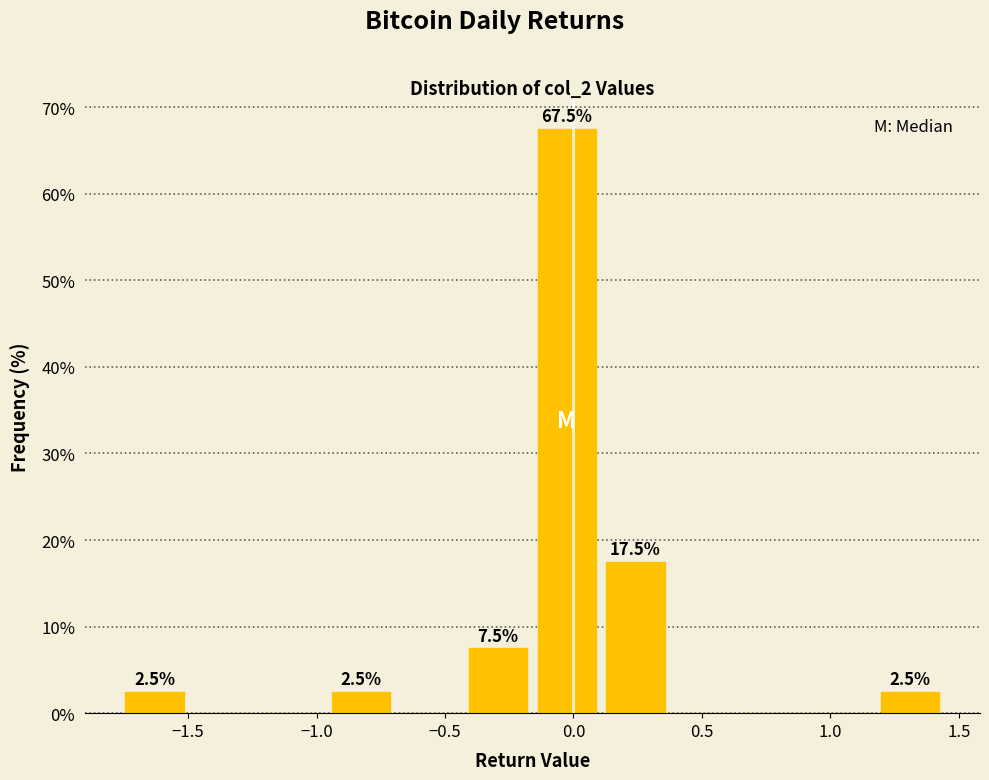

Which range on the x-axis has the tallest bar?

-0.15 to 0.10